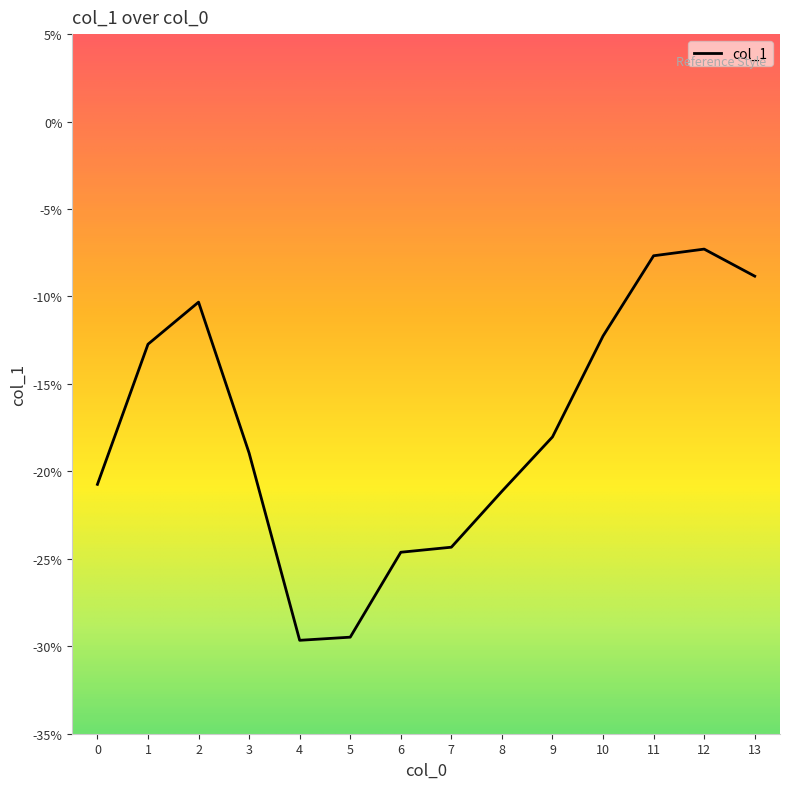

How many interior local peaks (higher than both neighbors) does the data have?

2